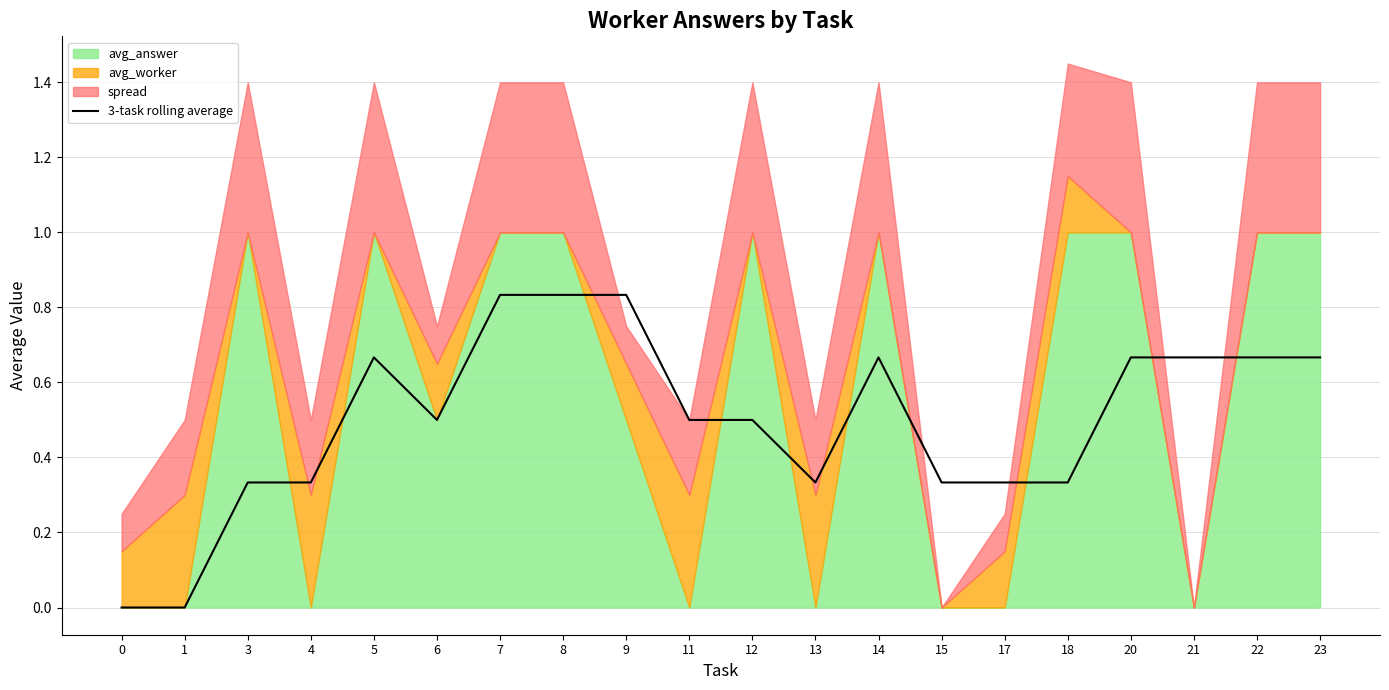

The value at 1 is 0.0. True or false?

True